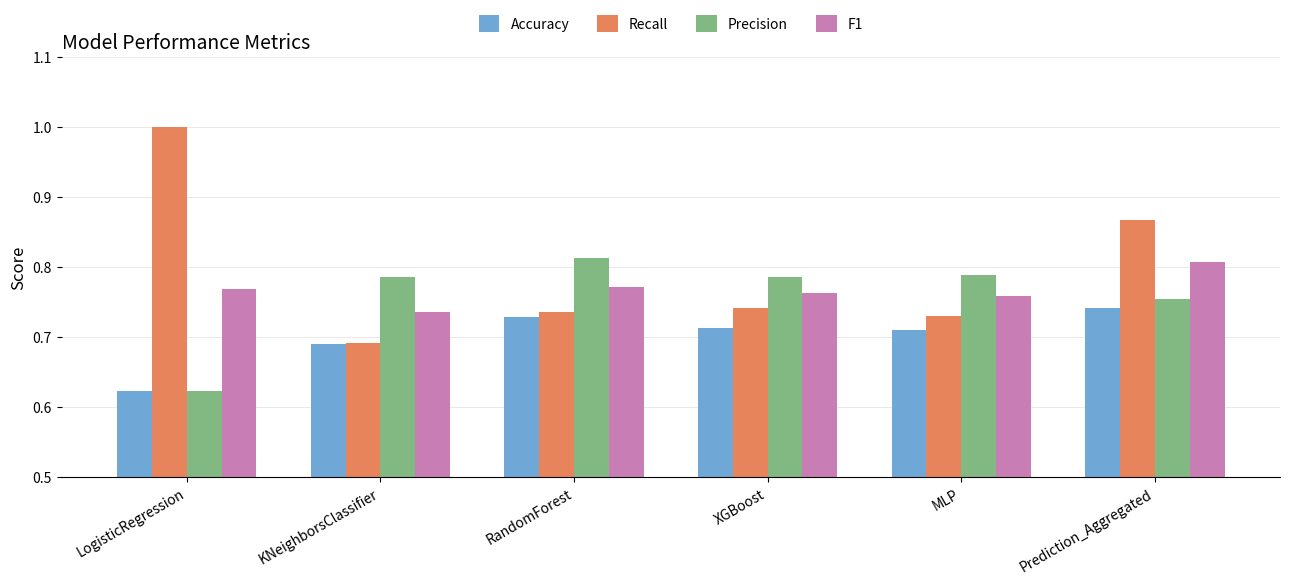

At which label is F1 closest to 0?

KNeighborsClassifier